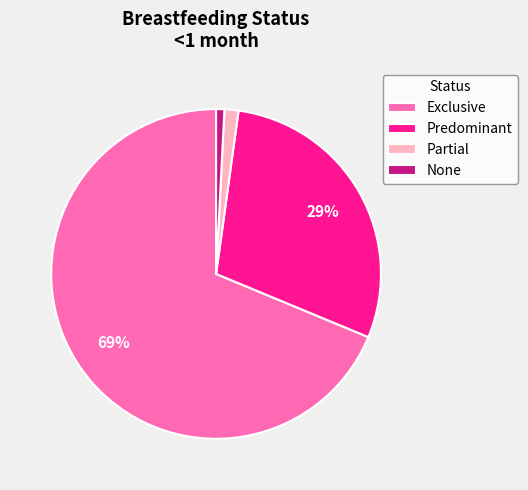

How many slices are in this pie chart?

4